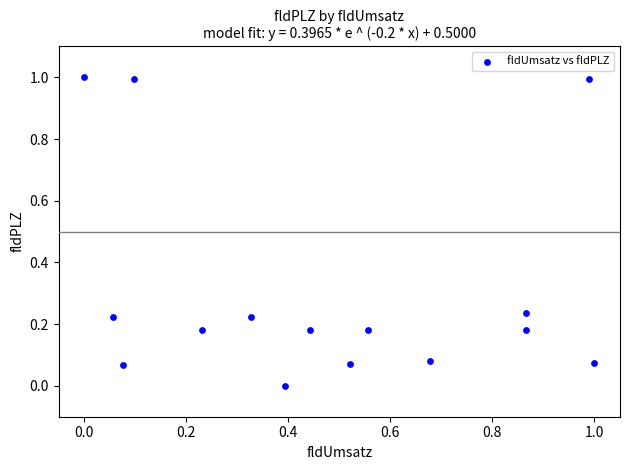

What is the range of Y values (max minus min)?

1.0